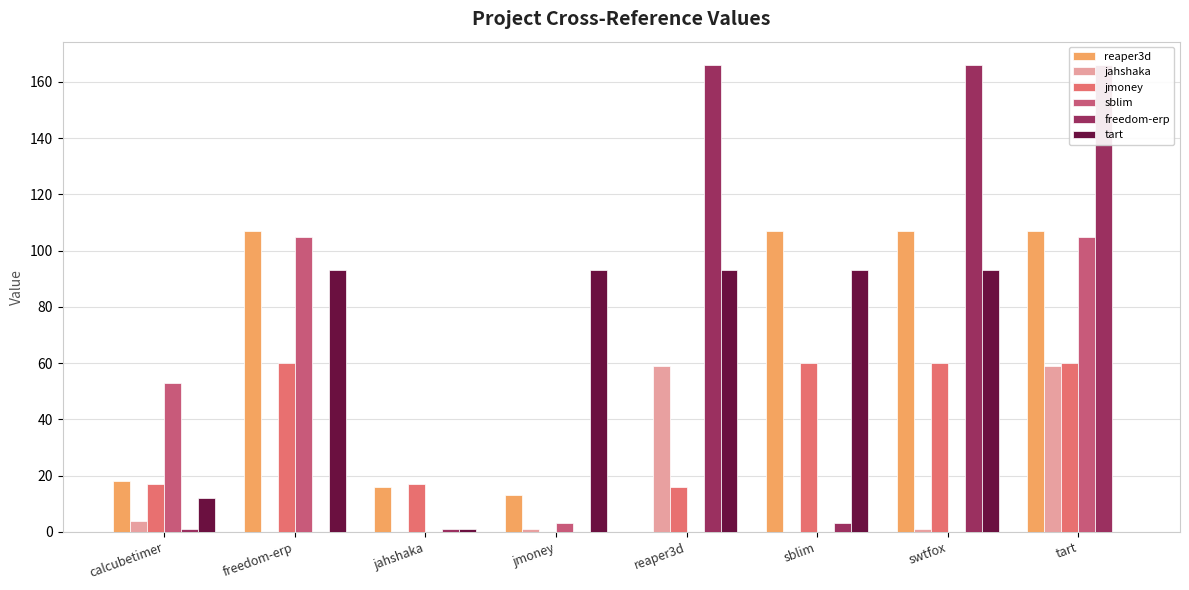

Which label corresponds to the largest value in the chart?

reaper3d